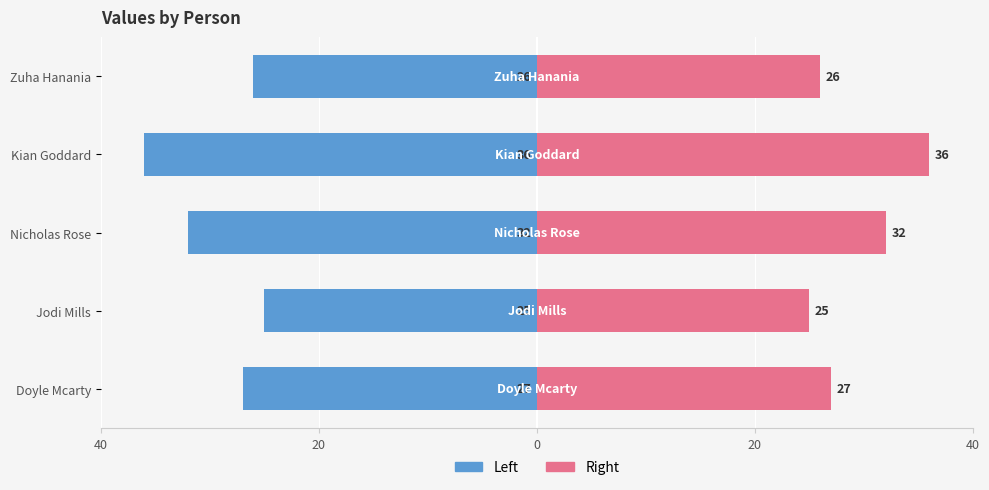

What is the difference between the maximum and minimum values in the col_1 (right) series?

11